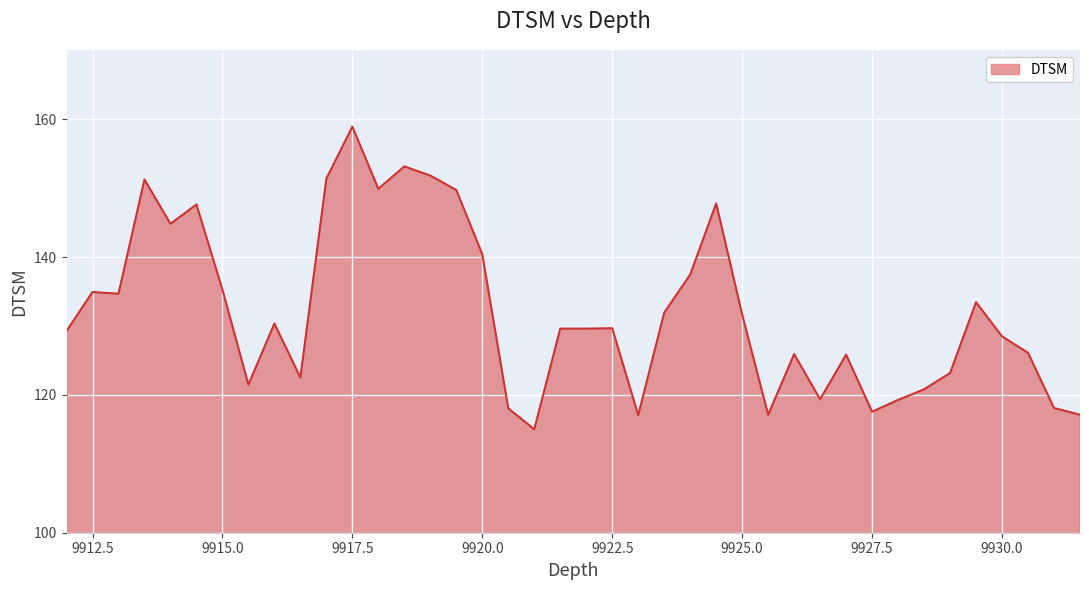

What is the smallest value displayed?

115.0